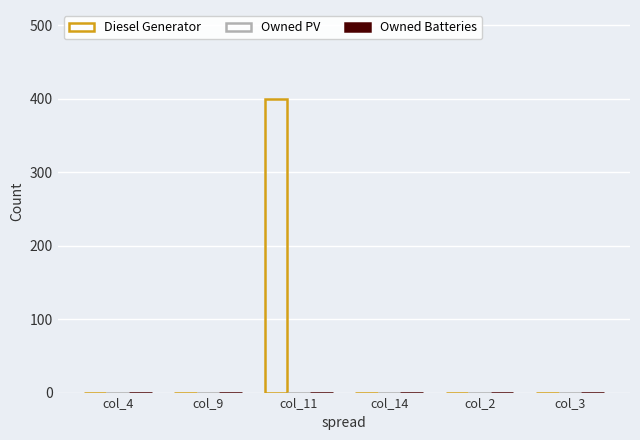

How many data points does each series have?

6